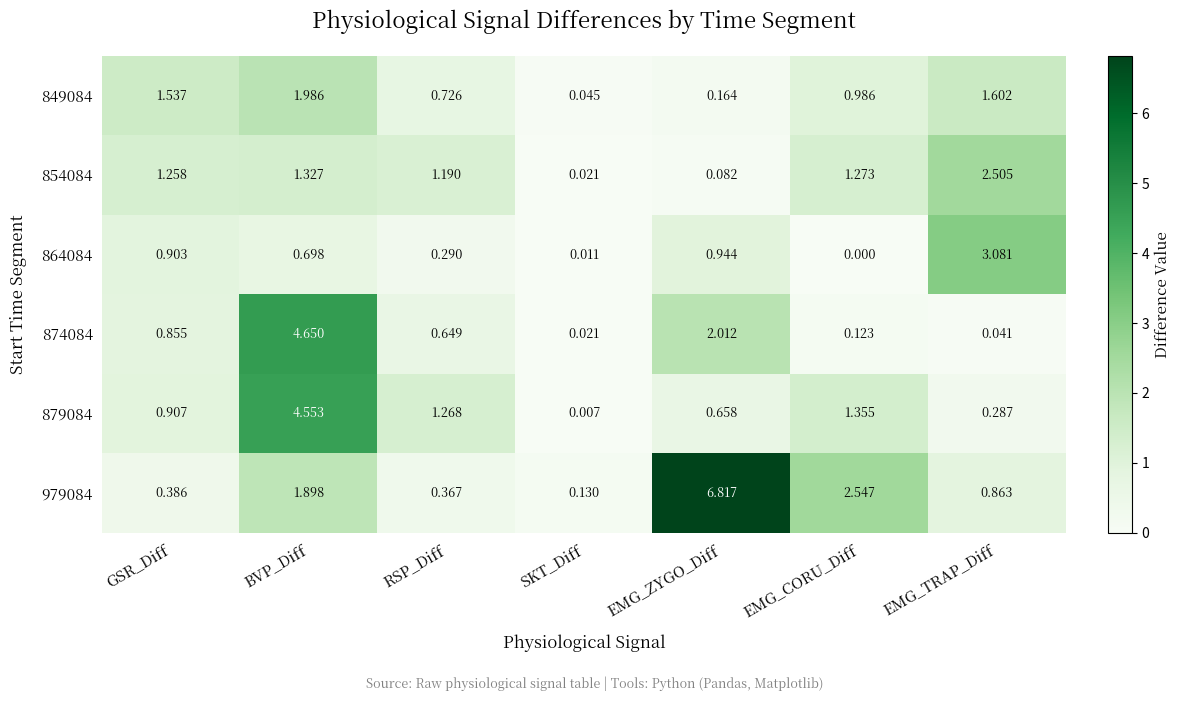

Rank the series by their maximum value, from highest to lowest.

979084, 874084, 879084, 864084, 854084, 849084